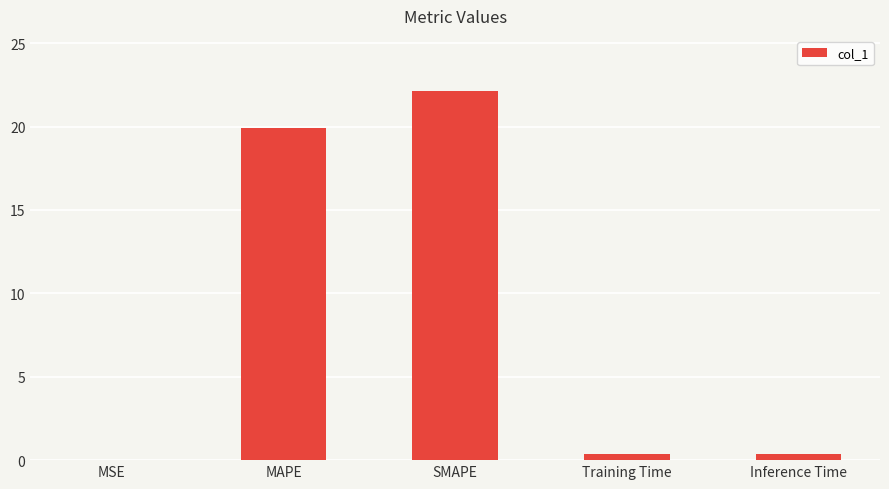

Which category has the highest value across all series?

SMAPE